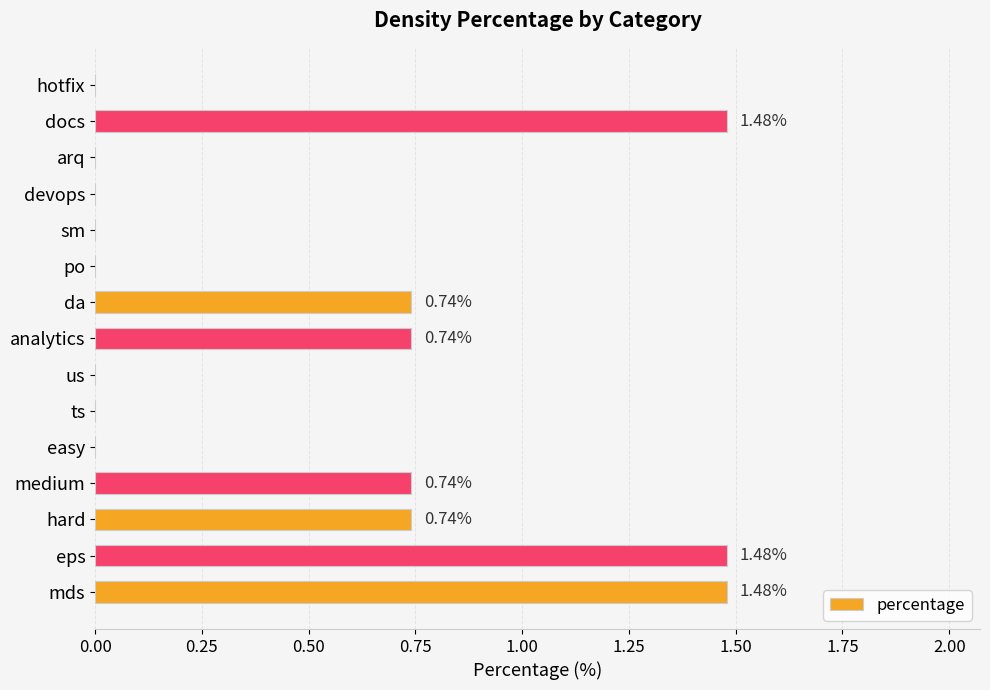

What is the sum of all values?

7.4